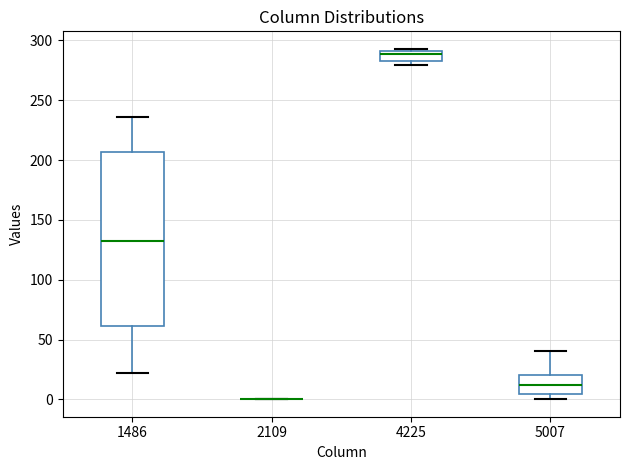

Reading left to right, read every box against the y-axis: the position of its median line, the range the box covers, and the ends of its whiskers. The values are not printed on the chart, so give them approximately, as read against the axis.

1486: median 135, box 60 to 205, whiskers 20 to 235
2109: box collapsed to a line at 0, whiskers 0 to 0
4225: median 290 (just below the box's upper edge), box 285 to 290, whiskers 280 to 295
5007: median 10, box 5 to 20, whiskers 0 to 40